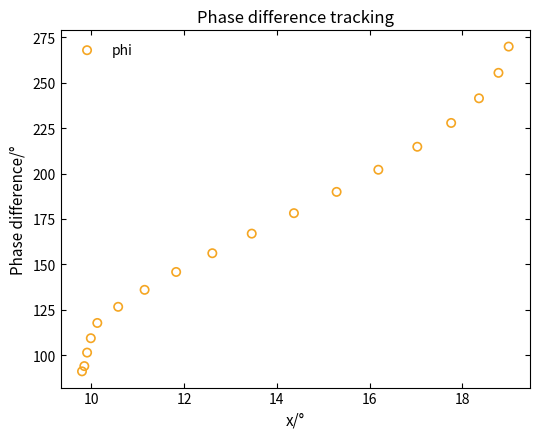

What is the range of X values (max minus min)?

9.2